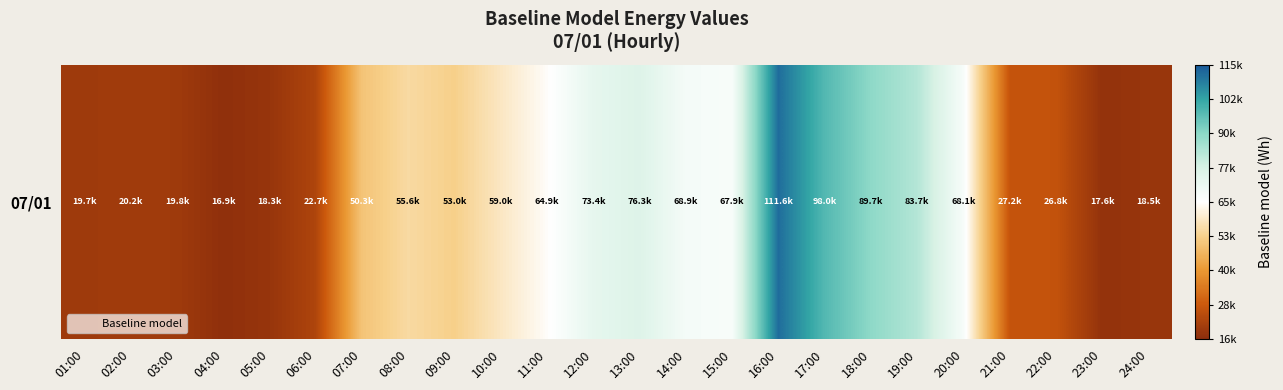

What is the change in value from 05:00 to 22:00?

+8521.9